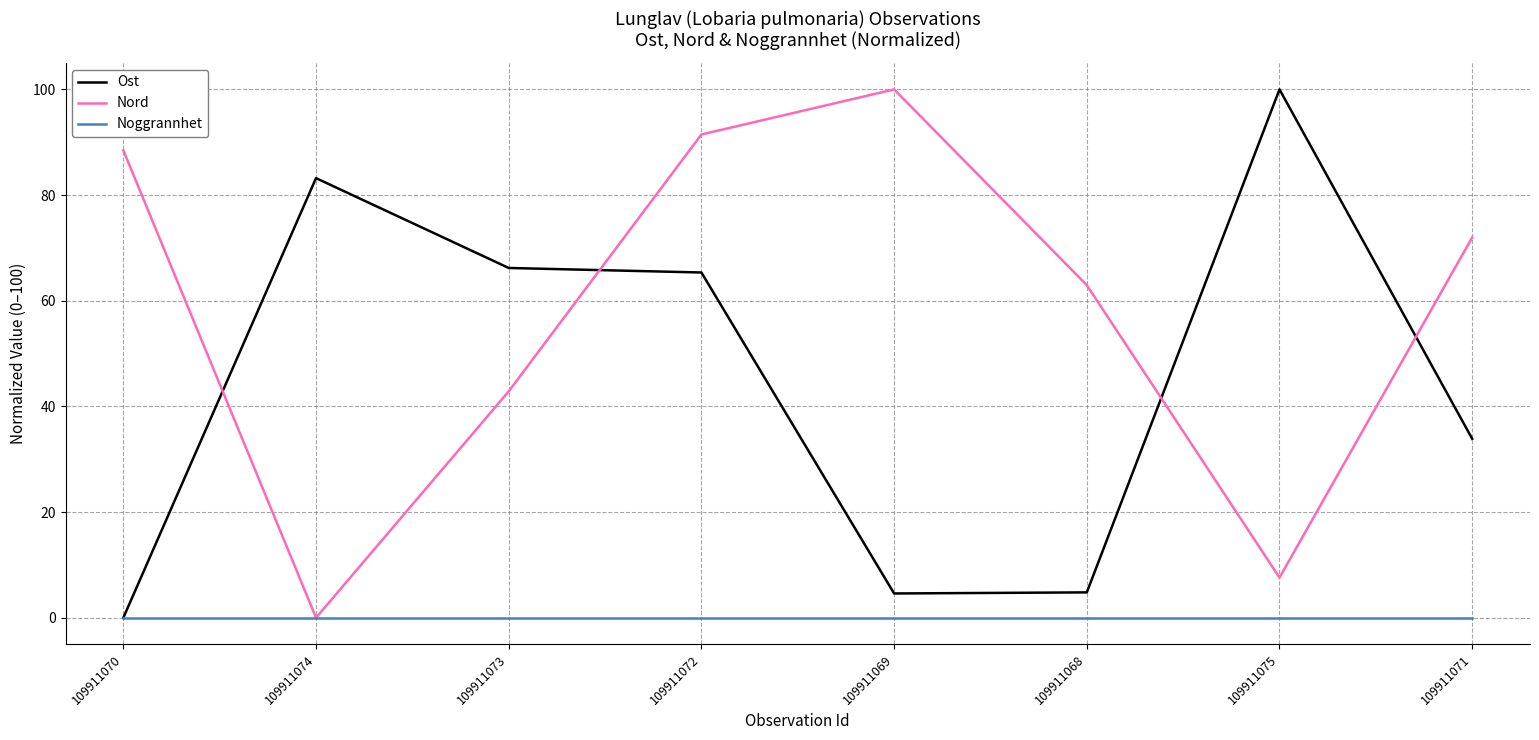

At how many categories does at least one series exceed 93?

2